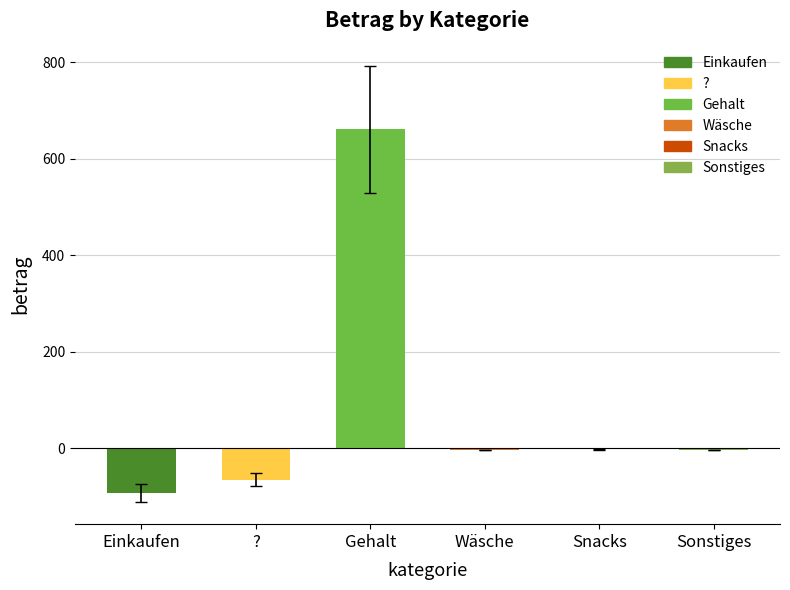

Is it true that the value at Gehalt is 661.1?

True